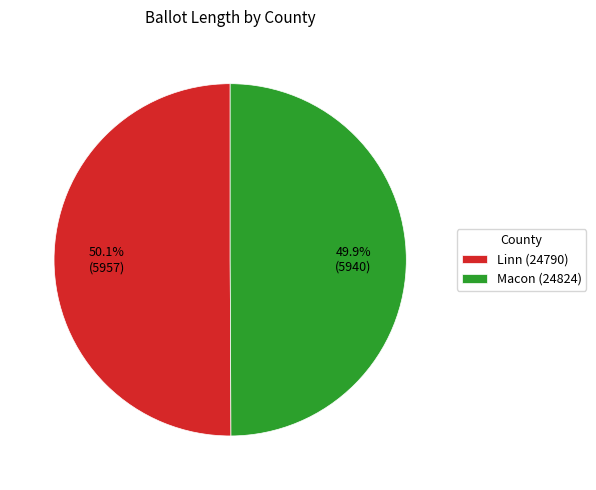

True or false: Linn (24790) accounts for 36% of the total.

False